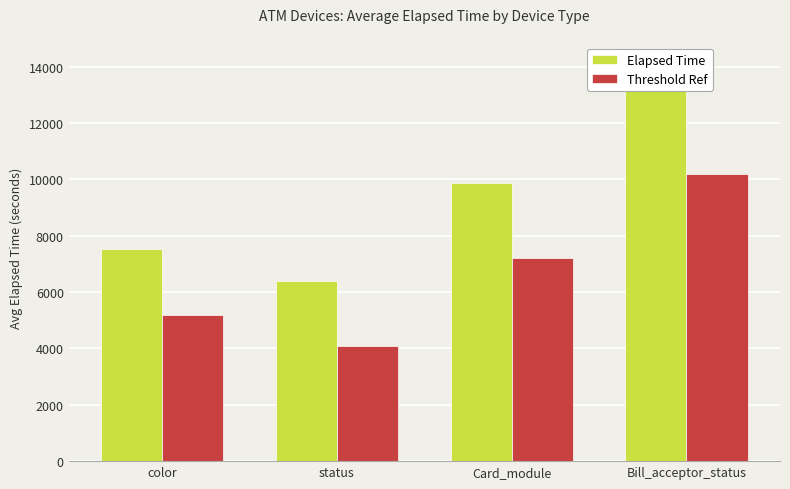

Reading left to right, extract all data points from this chart.

Elapsed Time: color=7541	status=6387	Card_module=9870	Bill_acceptor_status=14443
Threshold Ref: color=5200	status=4100	Card_module=7200	Bill_acceptor_status=10200